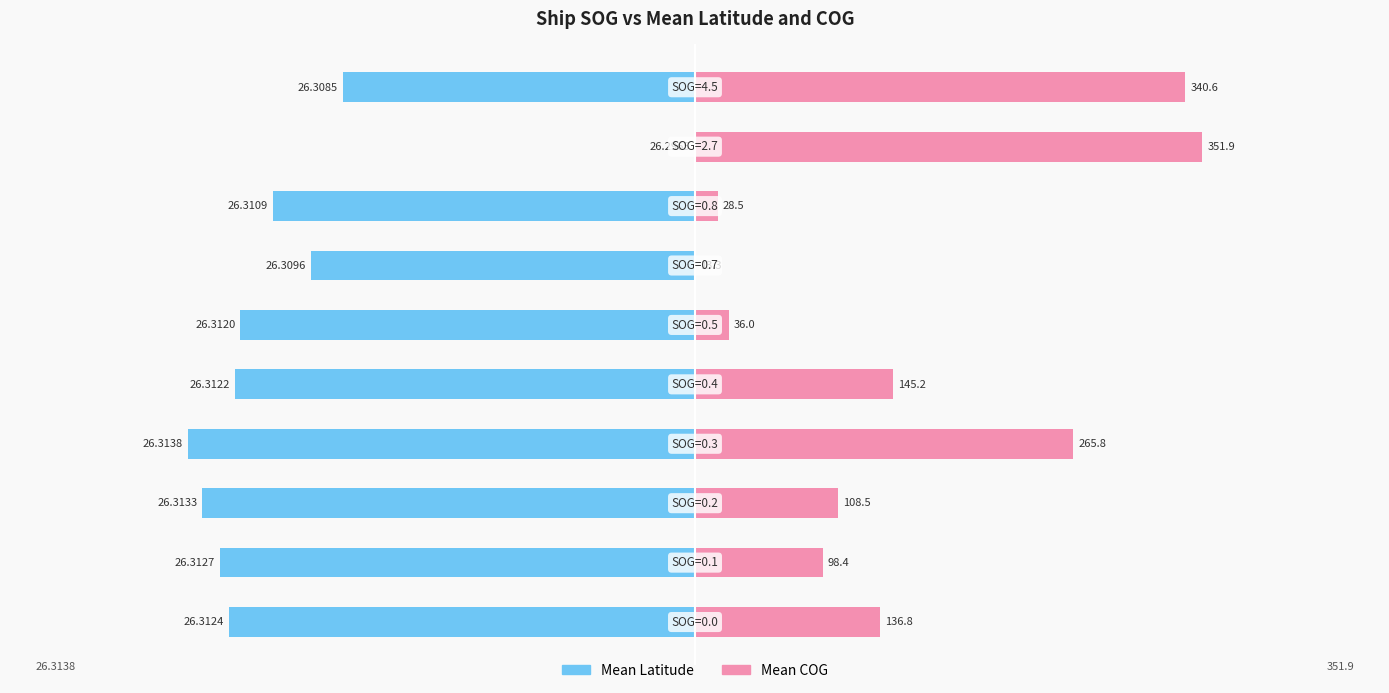

Rank the series by their maximum value, from highest to lowest.

Mean COG, Mean Latitude